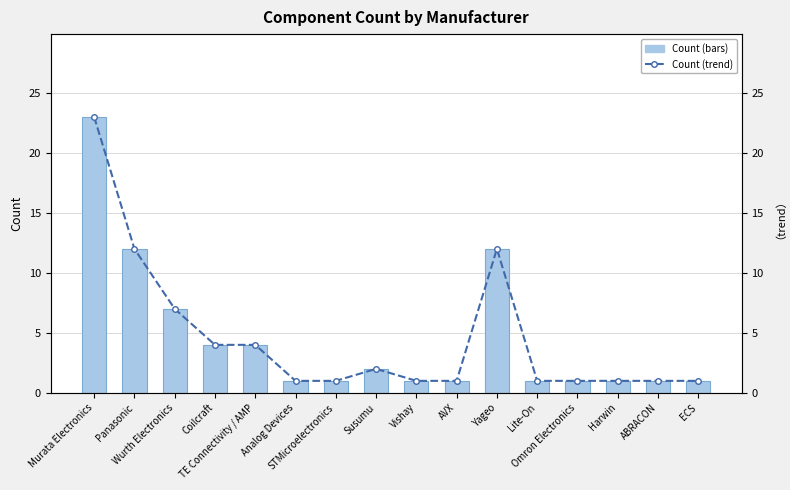

Which category has the lowest value in the Count series?

Analog Devices